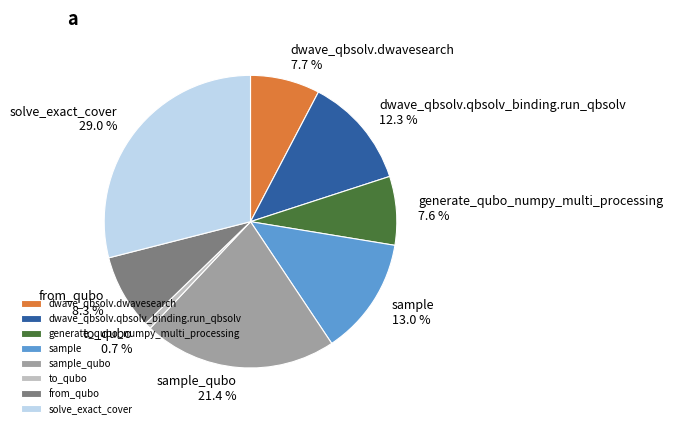

How many slices are in this pie chart?

8